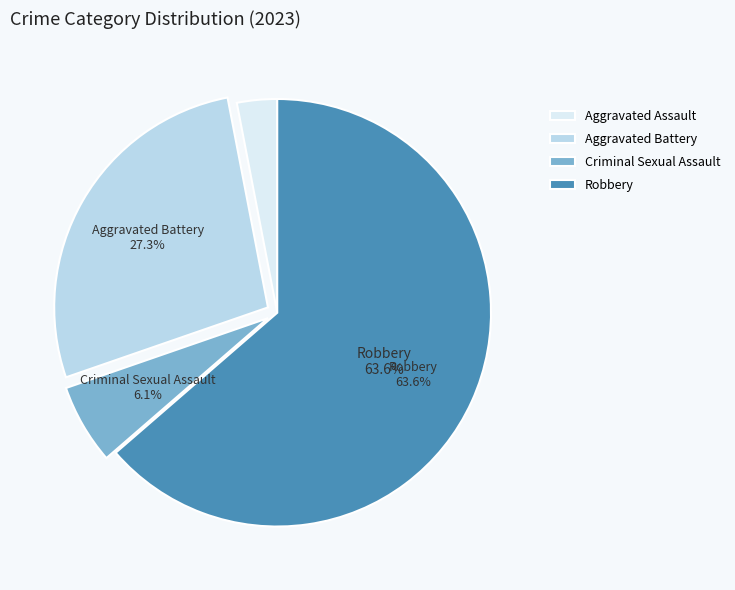

What percentage is NOT represented by Robbery?

36.4%